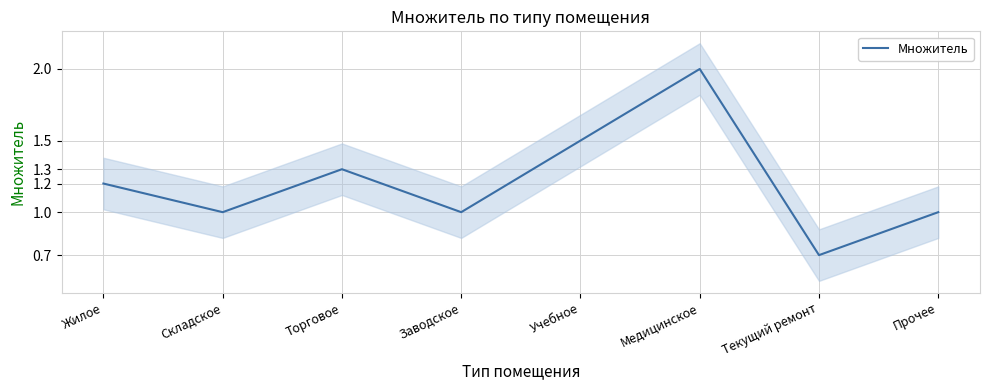

Where is the first local maximum?

Торговое